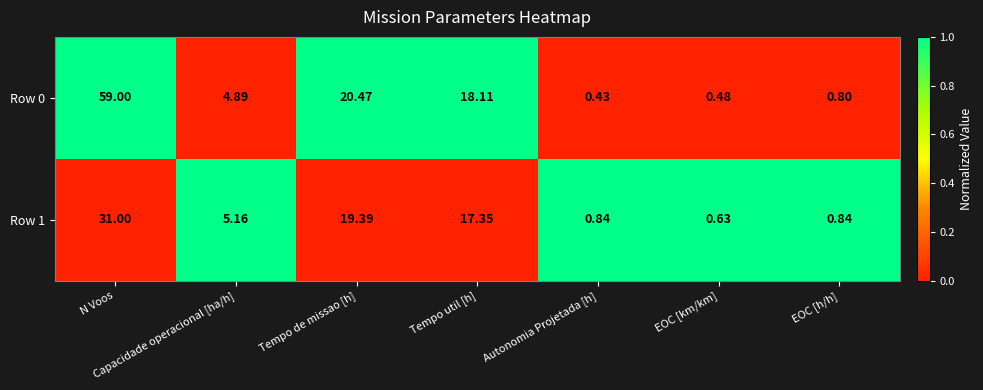

At which category is the sum across all series the highest?

N Voos